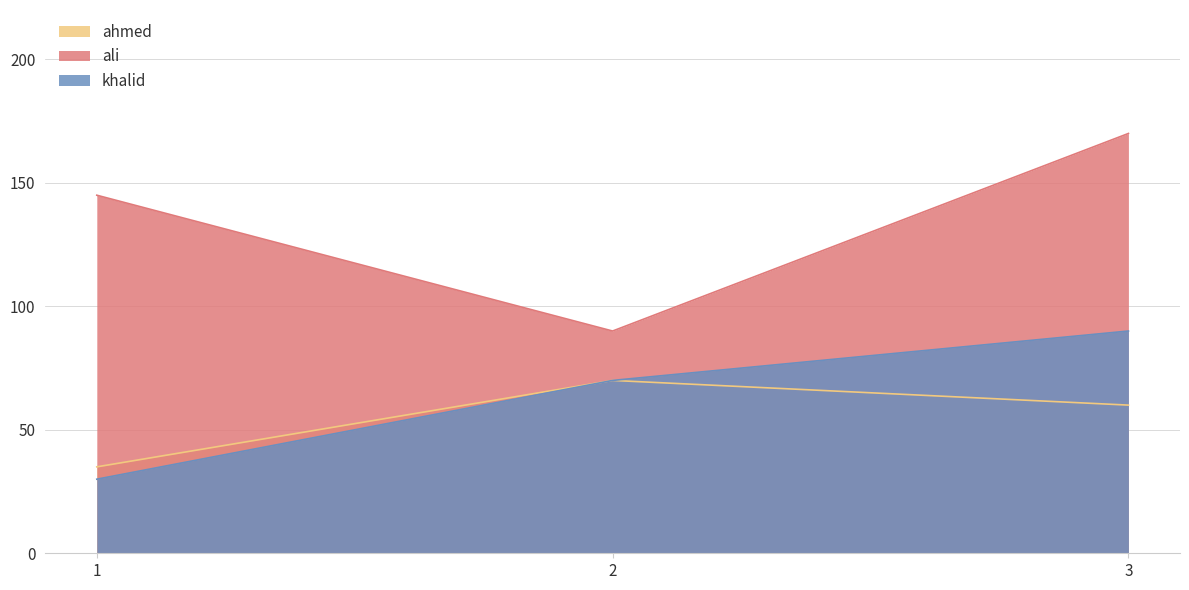

List the series in order of their peak value, lowest first.

ahmed, khalid, ali